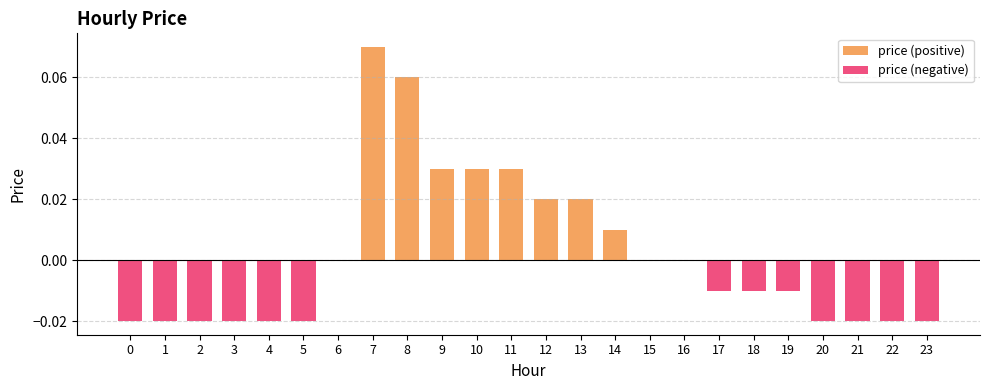

What is the difference between the maximum and minimum values in the price (positive) series?

0.1